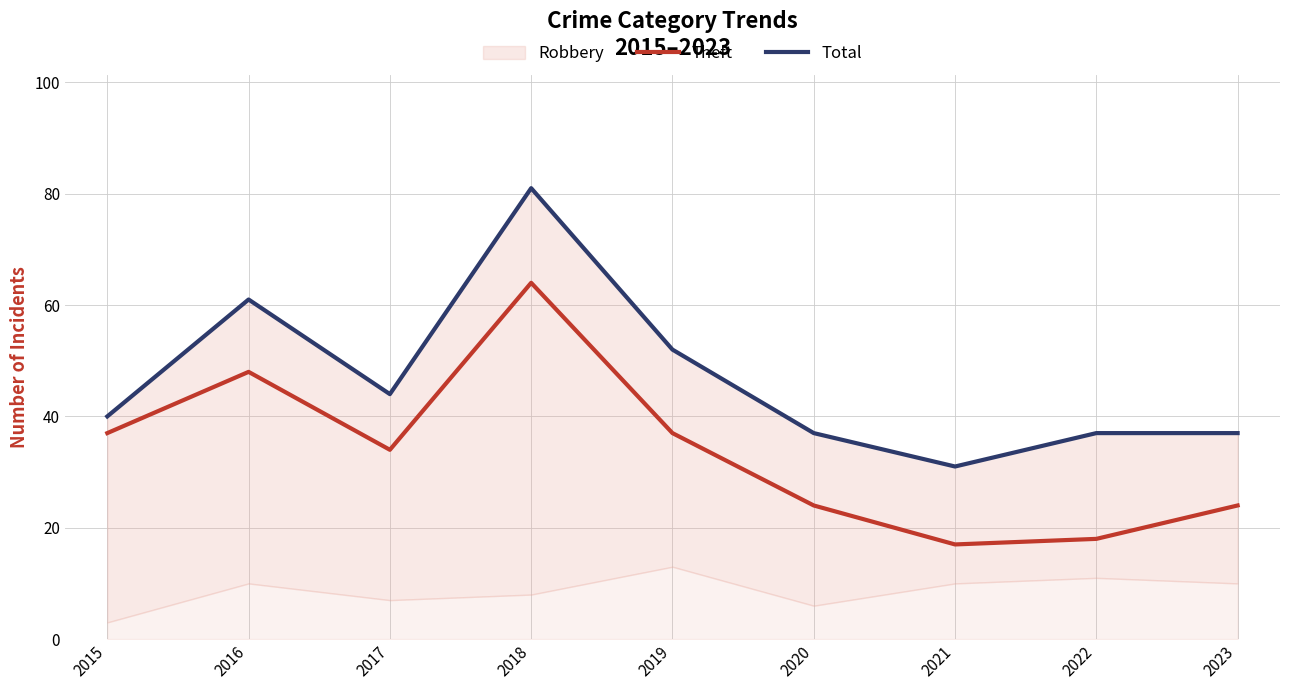

At which label is Theft closest to 40?

2015